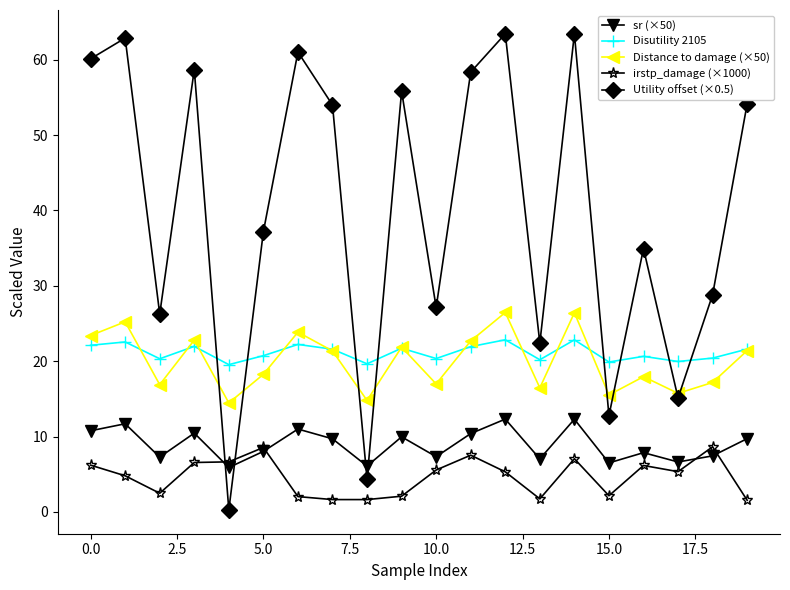

Which series has the largest range (max minus min)?

Utility offset (×0.5)